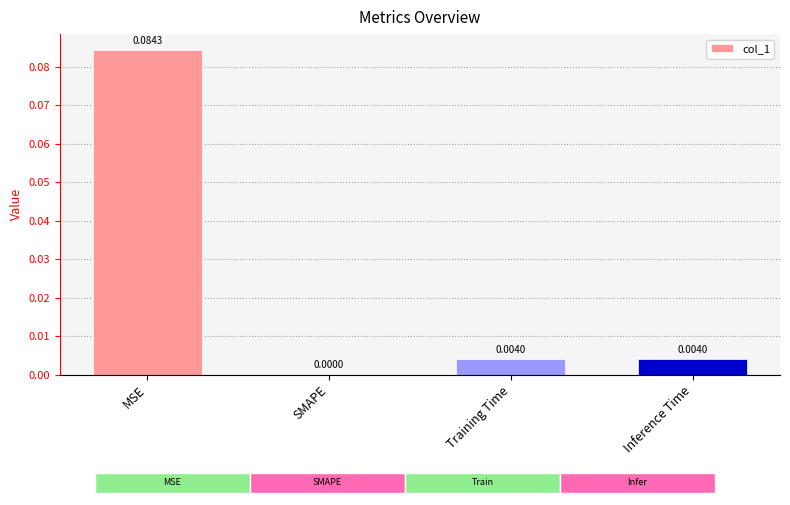

What position from the right is Inference Time?

1